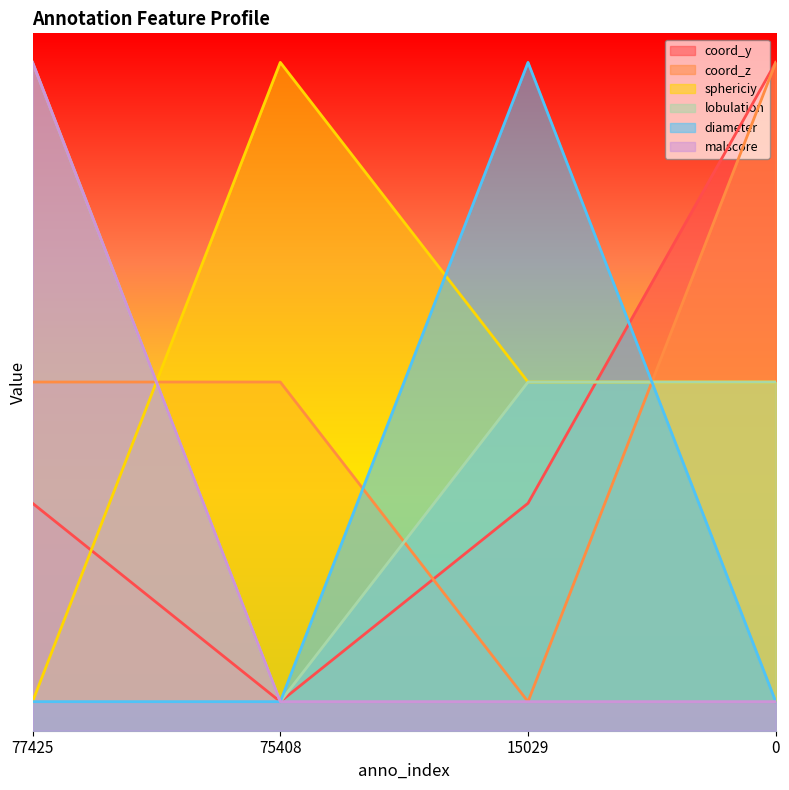

How many sphericiy values are between 3 and 5?

2